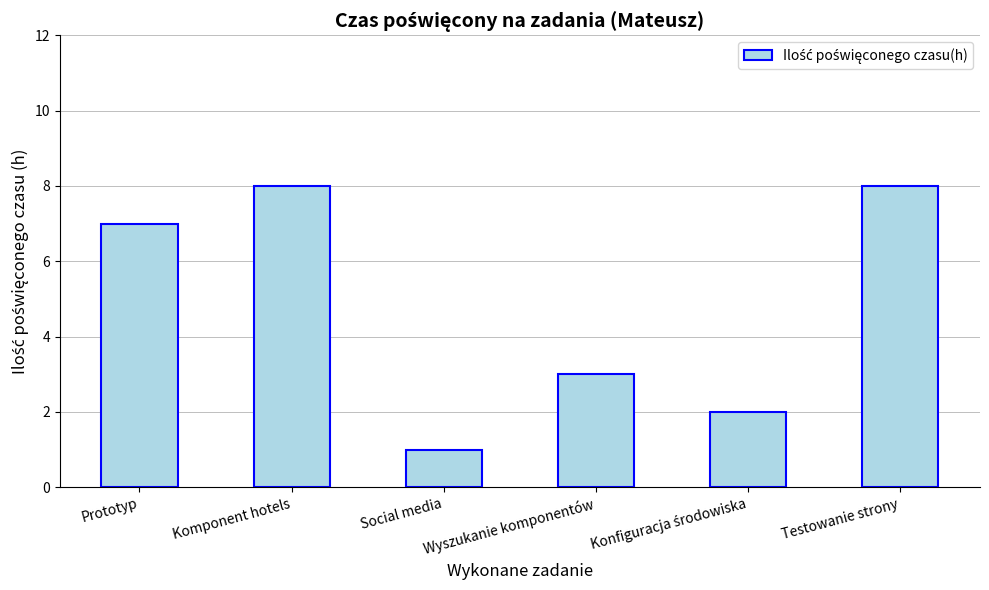

True or false: the data shows 2 at Wyszukanie komponentów.

False